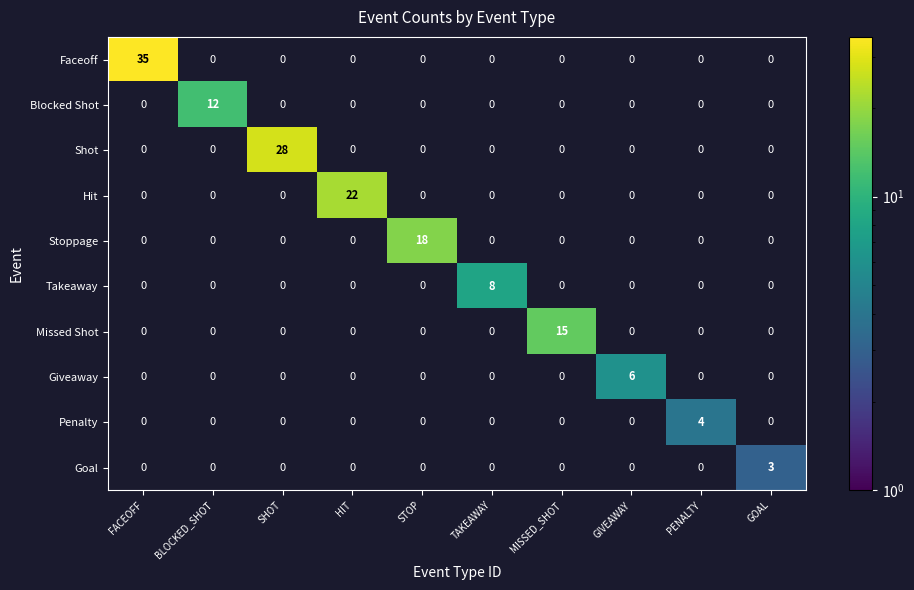

Rank the series by their maximum value, from lowest to highest.

Goal, Penalty, Giveaway, Takeaway, Blocked Shot, Missed Shot, Stoppage, Hit, Shot, Faceoff